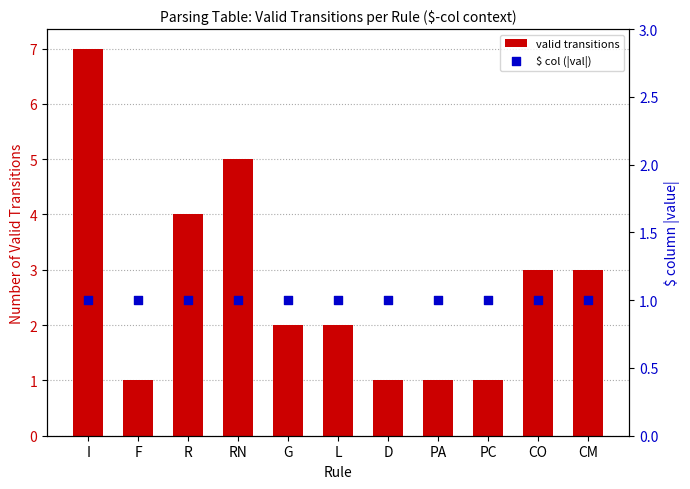

At how many categories does at least one series exceed 1?

7